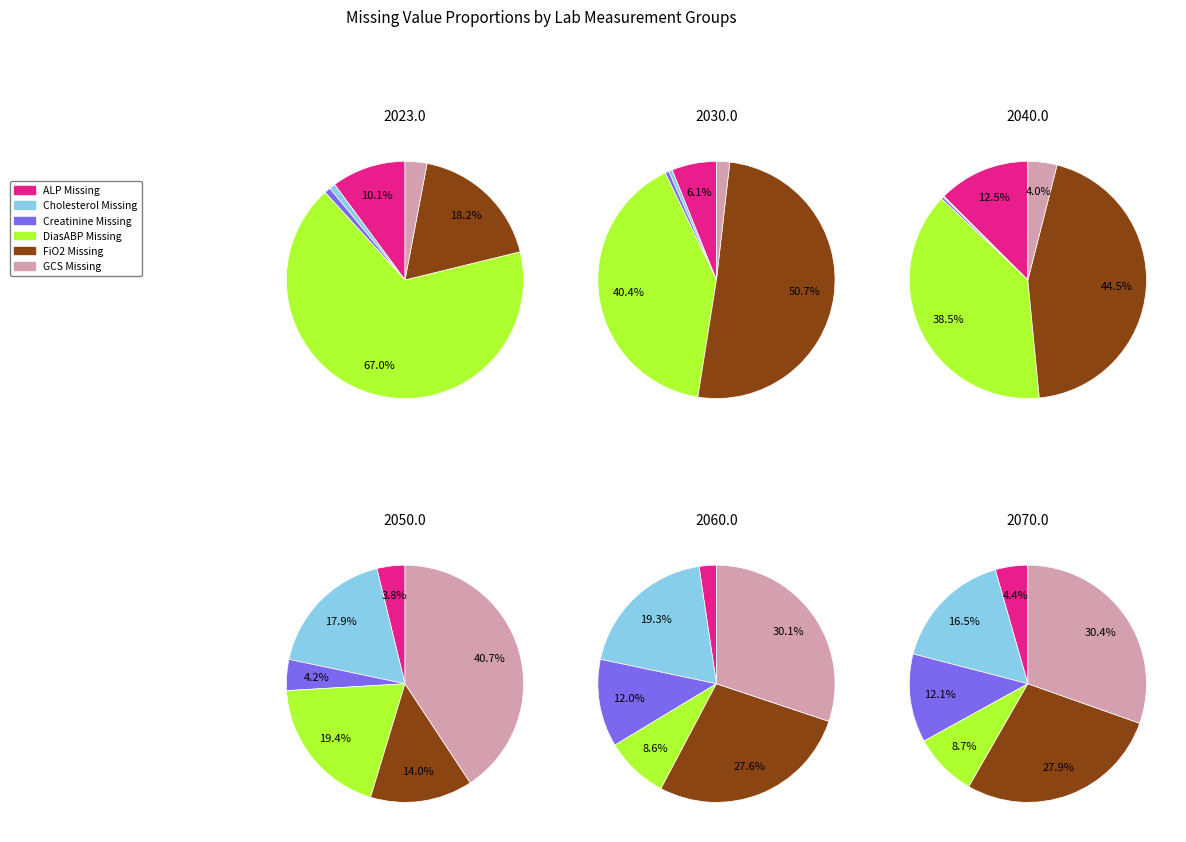

Is Albumin the majority of the pie?

No